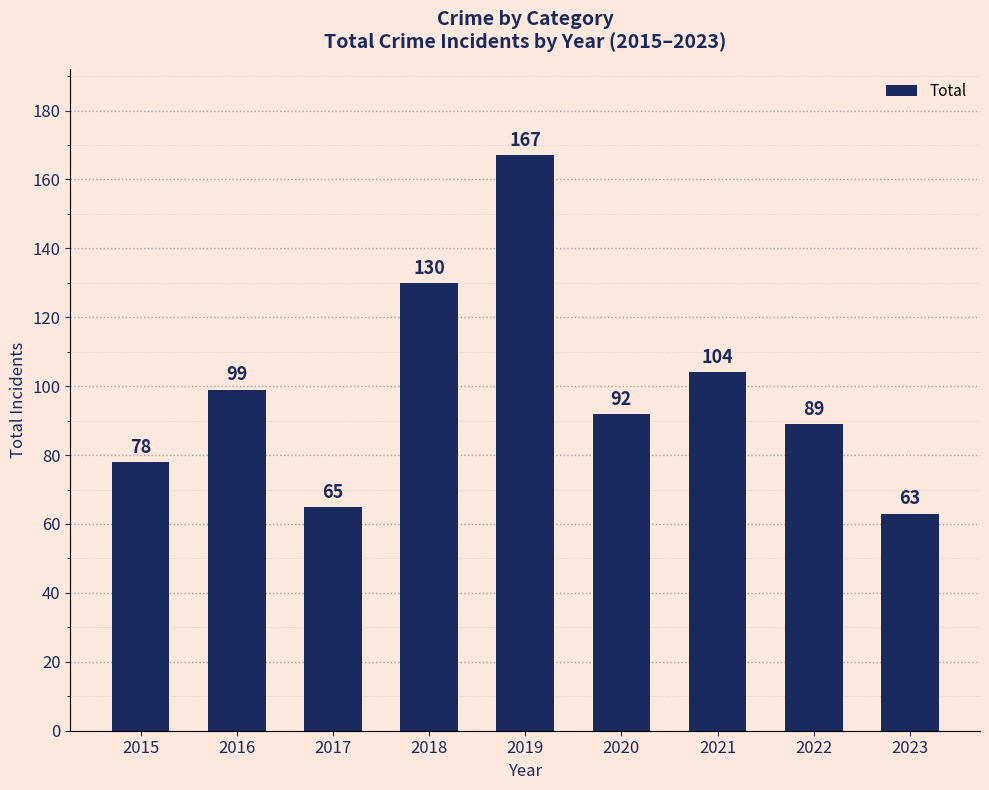

Rank the categories by value from lowest to highest.

2023, 2017, 2015, 2022, 2020, 2016, 2021, 2018, 2019